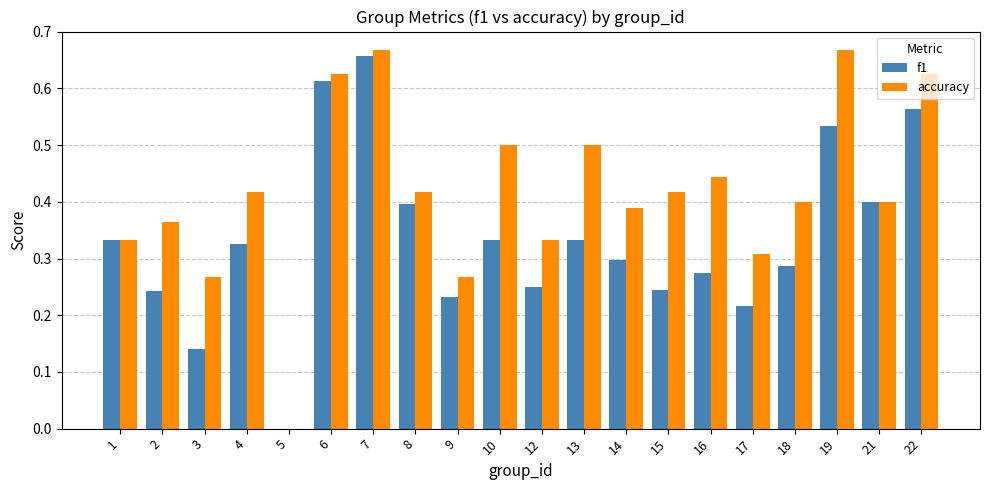

How many data points in accuracy are above 0?

19